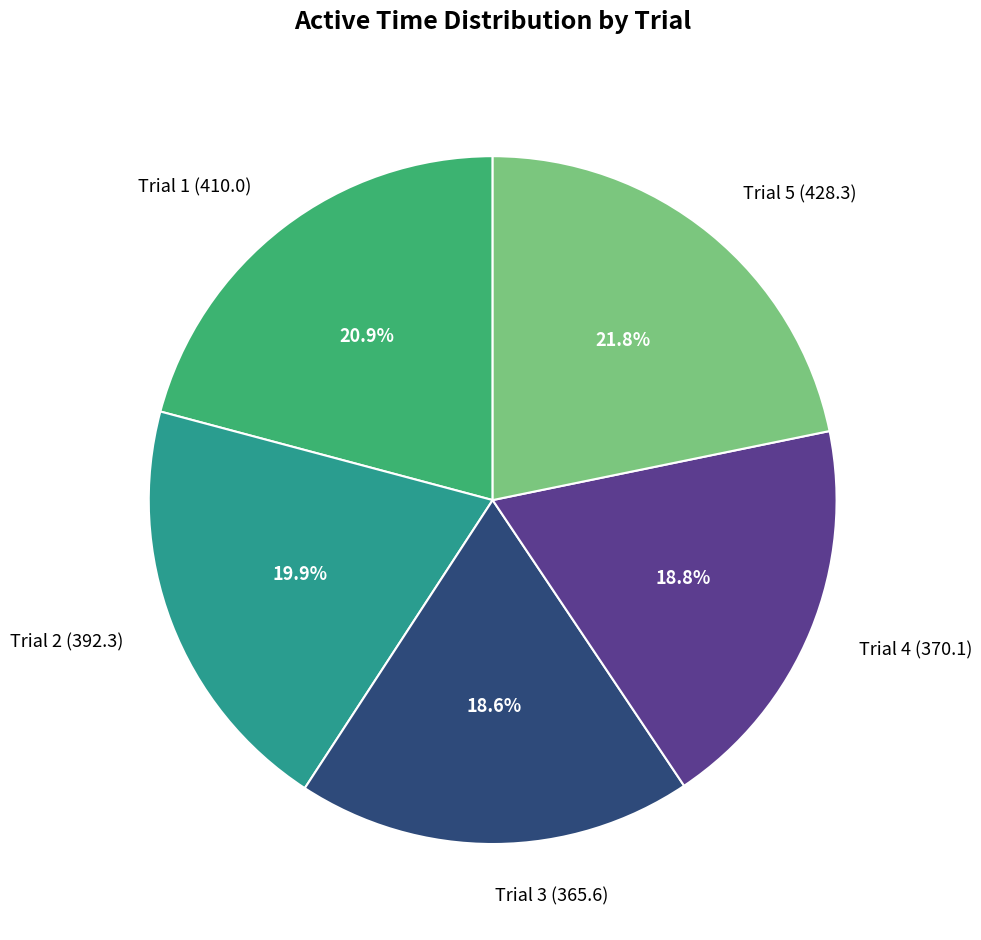

Does Trial 5 (428.3) account for over 50% of the chart?

No